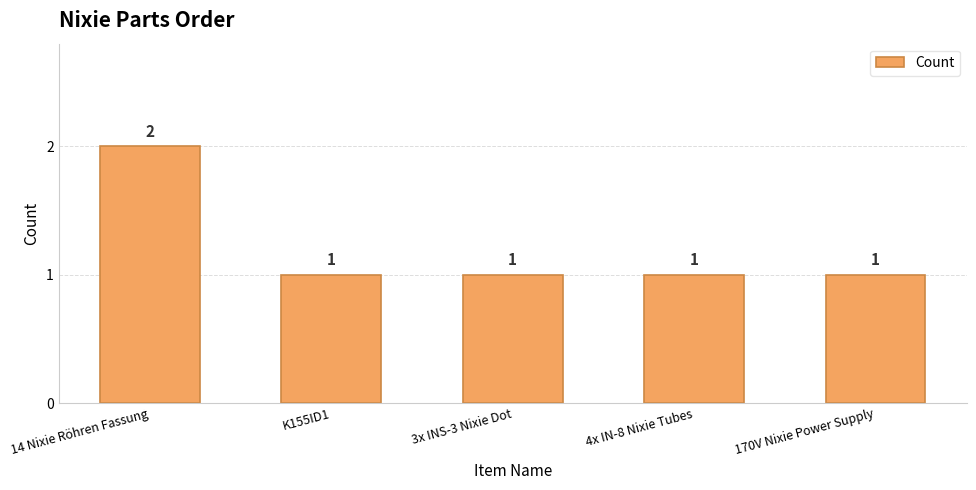

What is the label of the 5th bar from the right?

14 Nixie Röhren Fassung